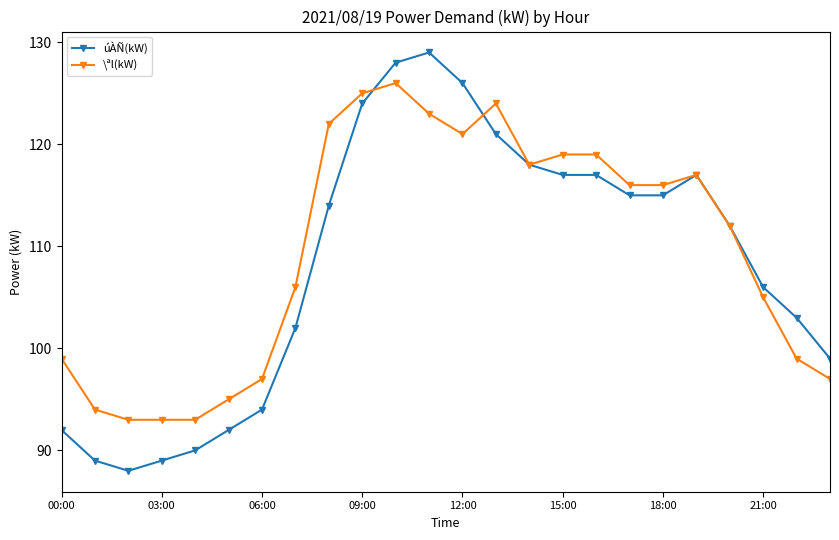

What is the difference between the maximum and minimum values in the \ªl(kW) series?

33